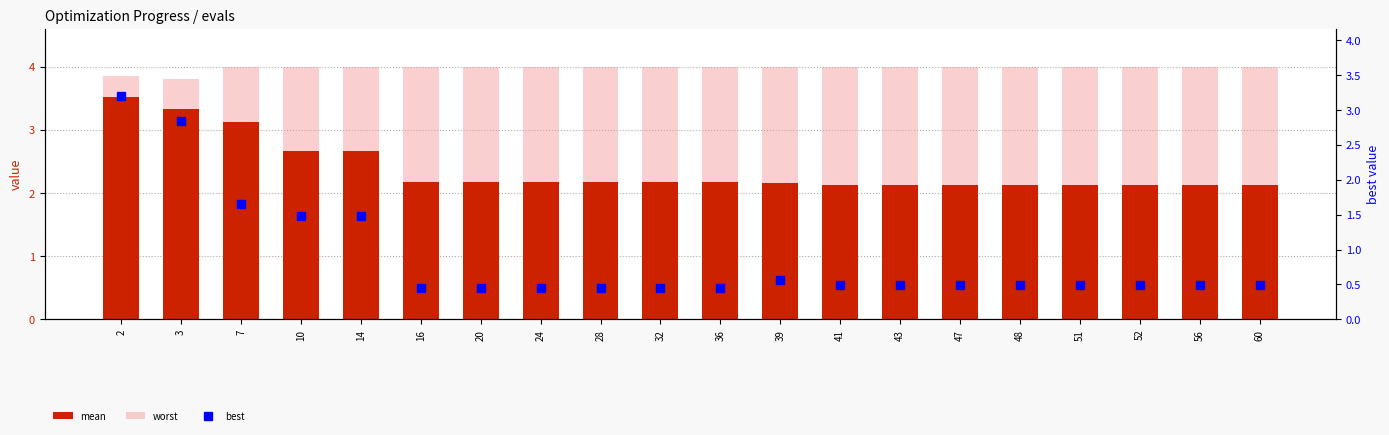

What is the smallest value displayed?

0.5